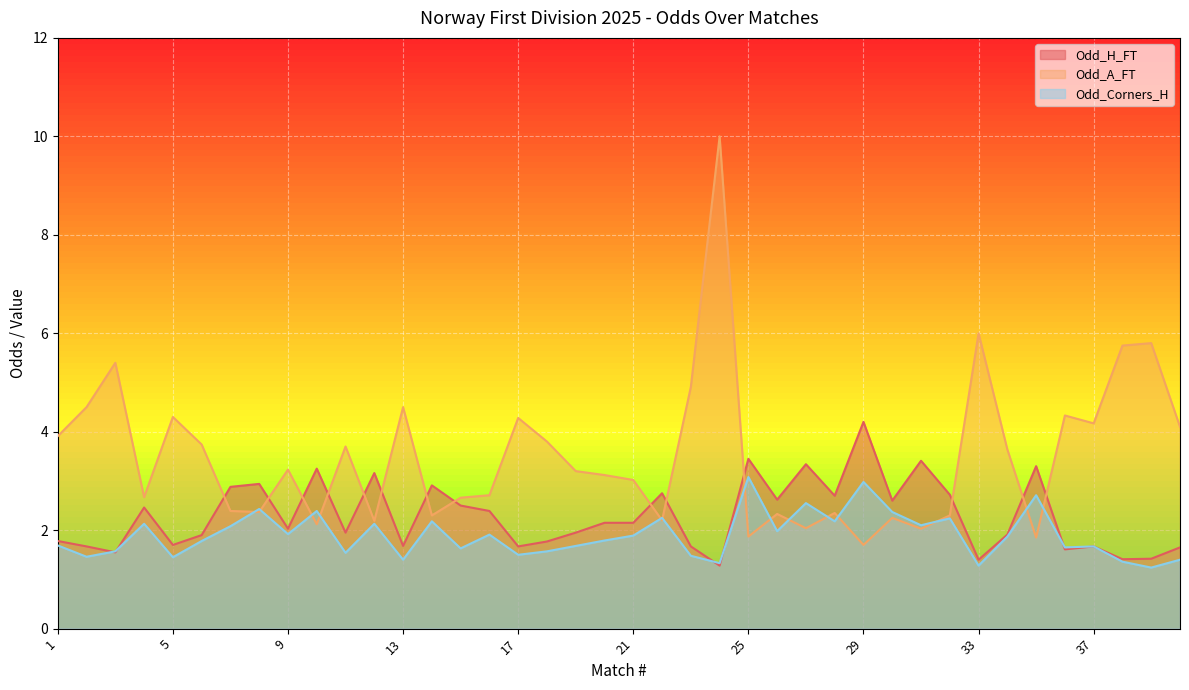

What are all the series names shown in the legend?

Odd_H_FT, Odd_A_FT, Odd_Corners_H